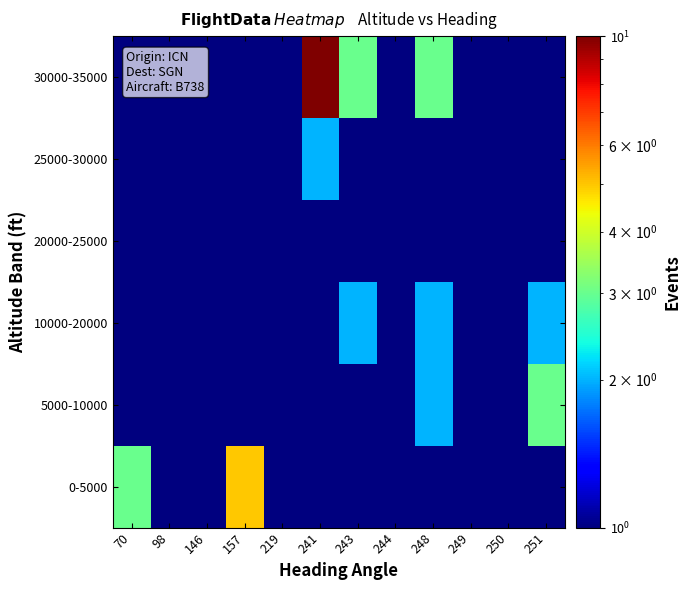

List the series in order of their peak value, highest first.

30000-35000, 0-5000, 5000-10000, 10000-20000, 25000-30000, 20000-25000